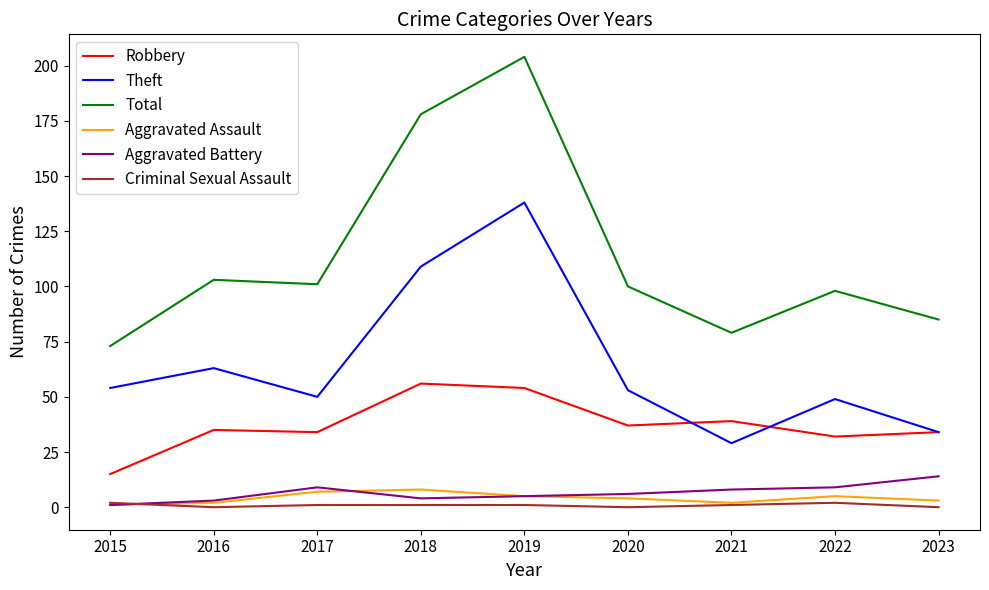

The value of Total at 2015 is 73. True or false?

True